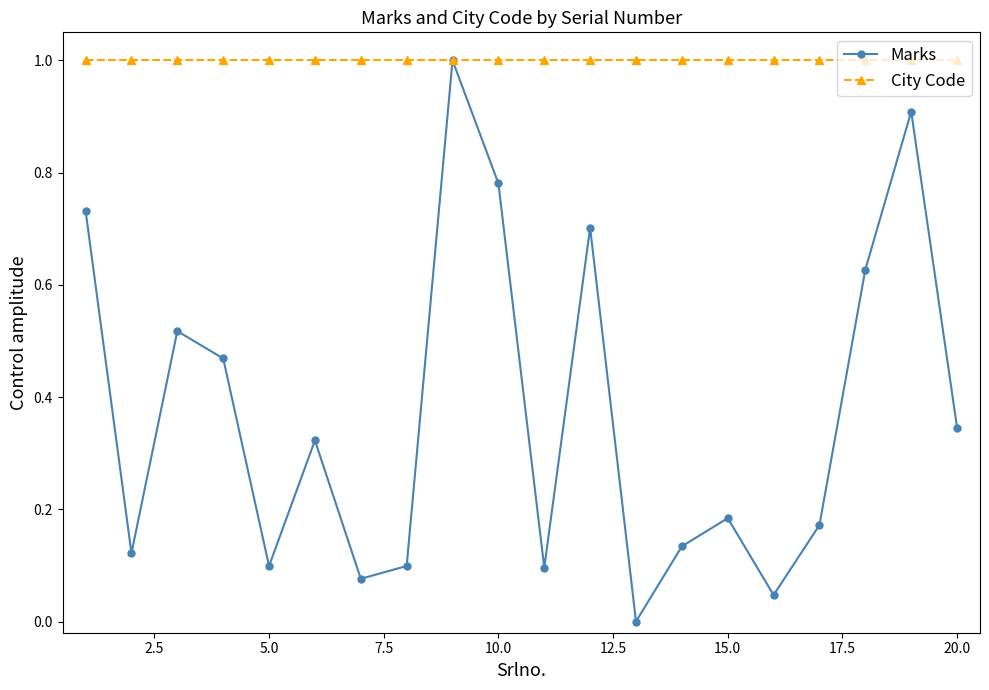

What is the value of the Marks point at the 9th from the left?

1.0